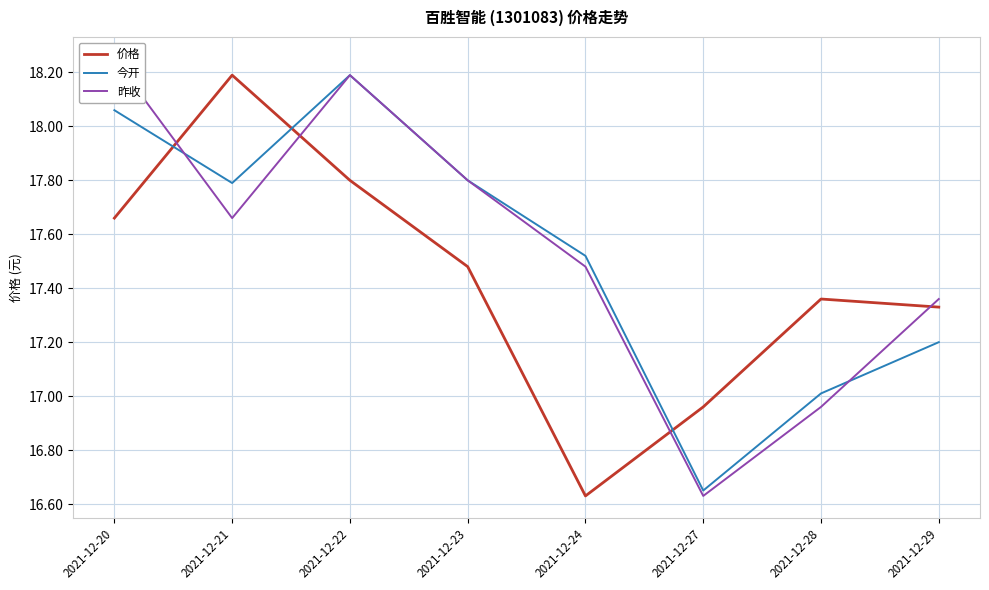

At 2021-12-28, list the series in order from largest to smallest.

价格, 今开, 昨收